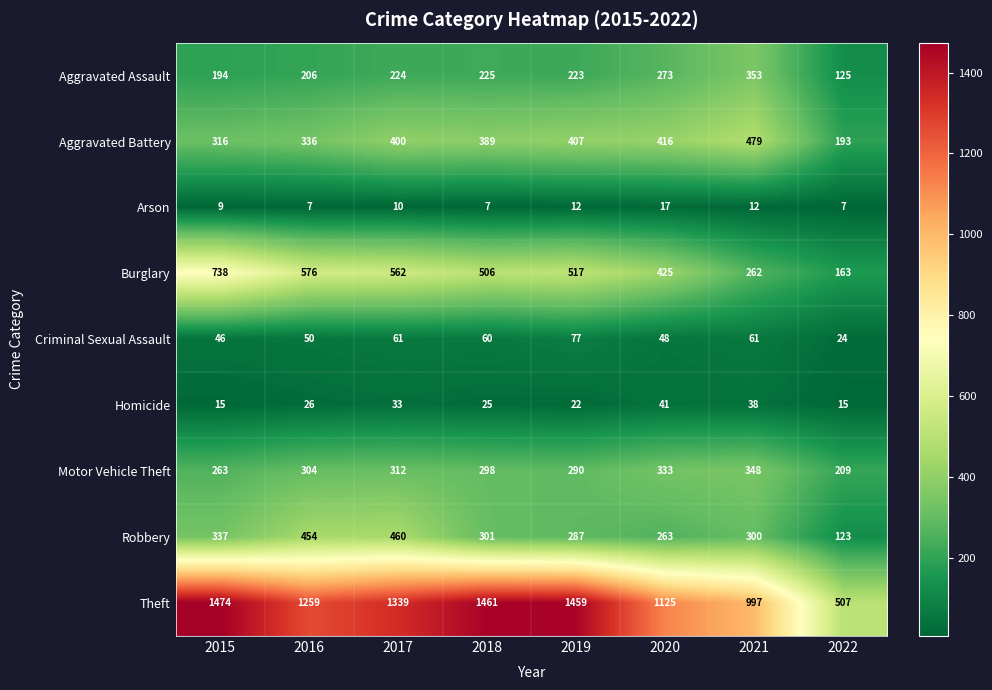

The value of Criminal Sexual Assault at 2018 is 84. True or false?

False